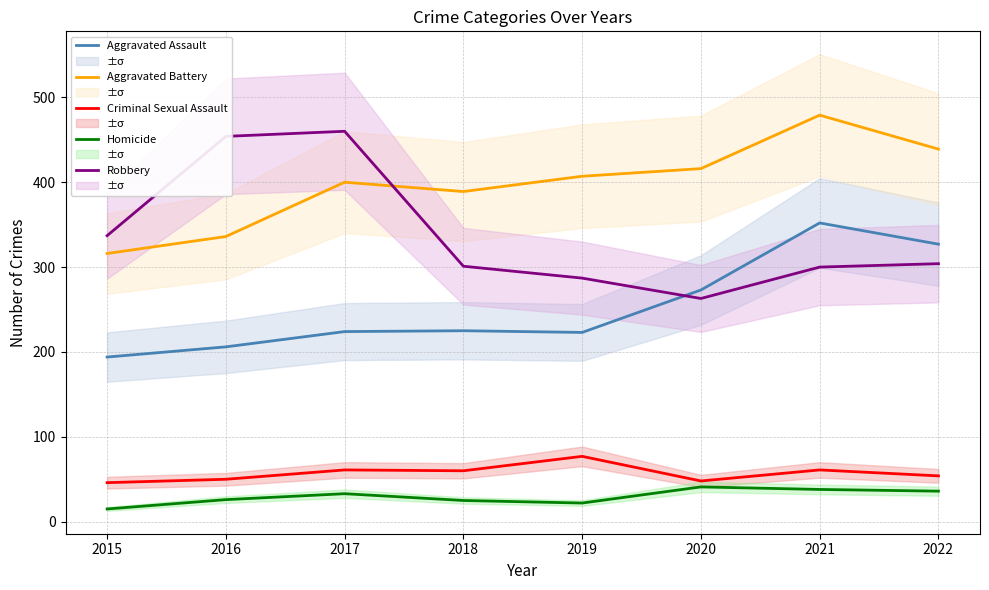

Which series has the widest spread of values?

Robbery